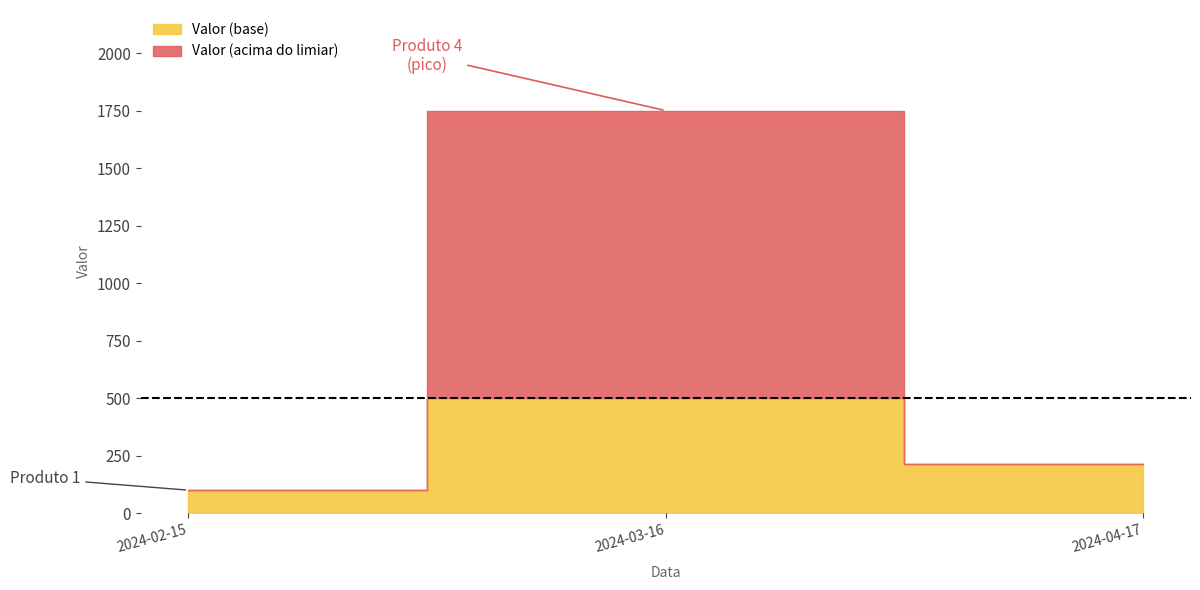

What is the sum of the values at 2024-02-15 and 2024-04-17?

312